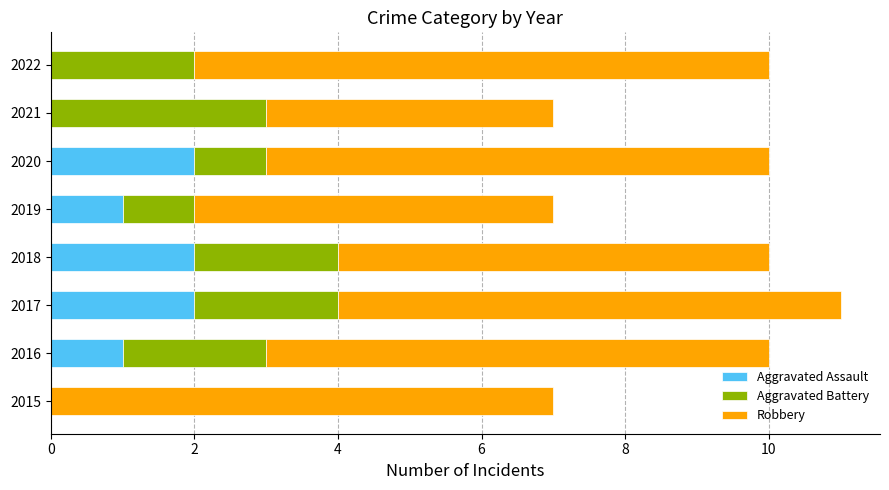

How many categories are shown in the chart?

8